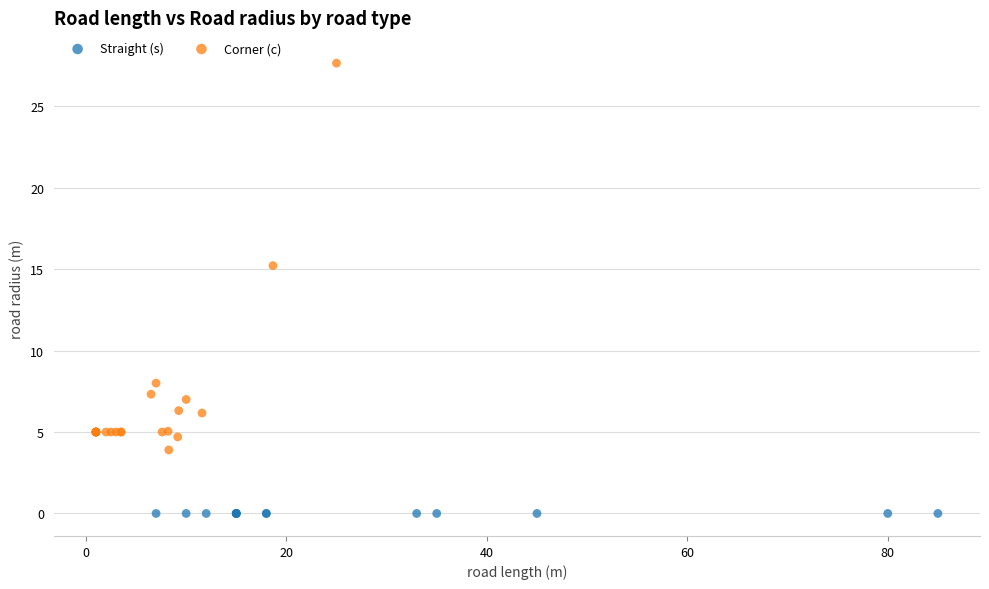

Which series reaches the maximum Y coordinate?

Corner (c)